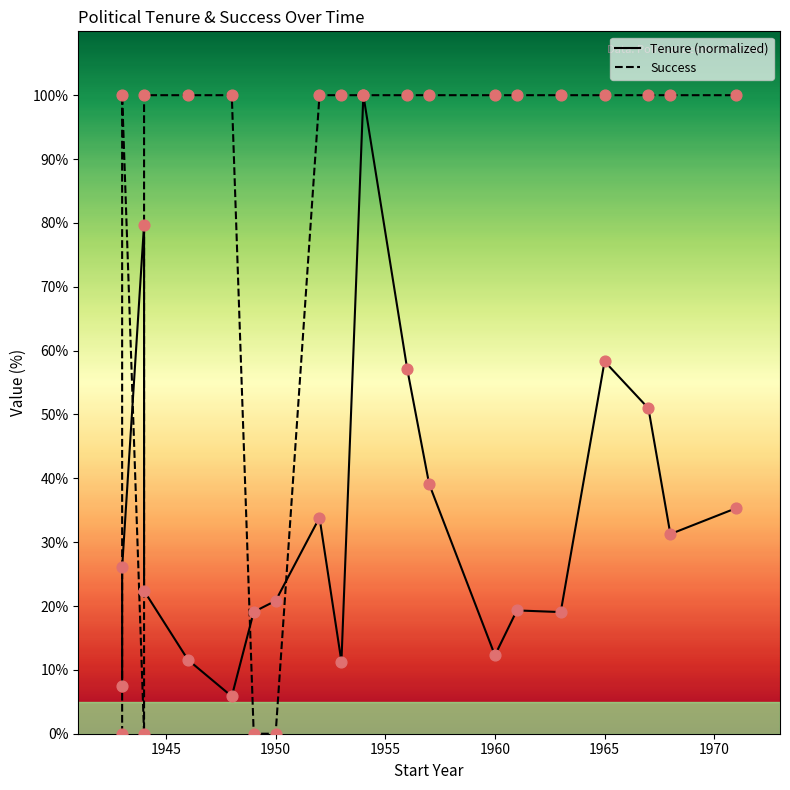

What are all the series names shown in the legend?

Tenure (normalized), Success